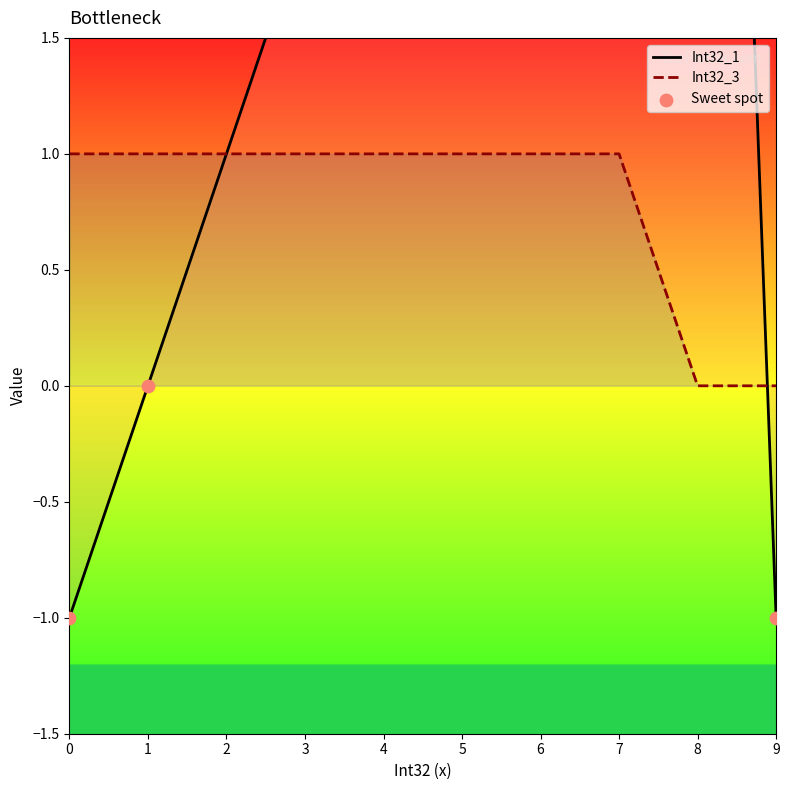

What are all the series names shown in the legend?

Int32_1, Int32_3